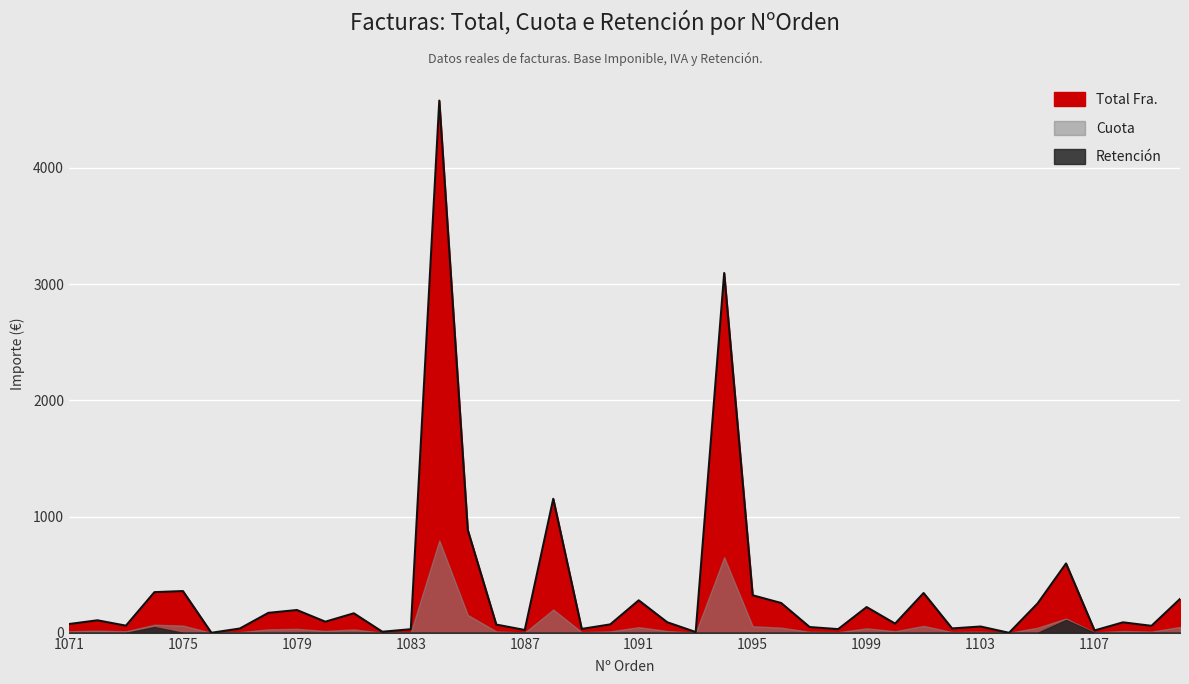

How many intersections are there between Retención and Cuota?

2